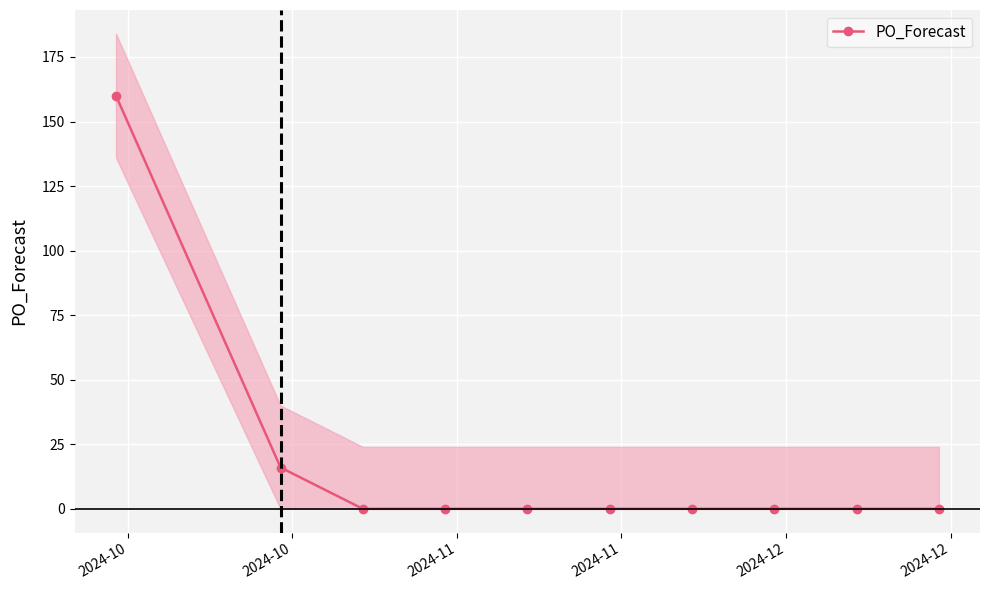

What is the highest value of the PO_Forecast series?

160